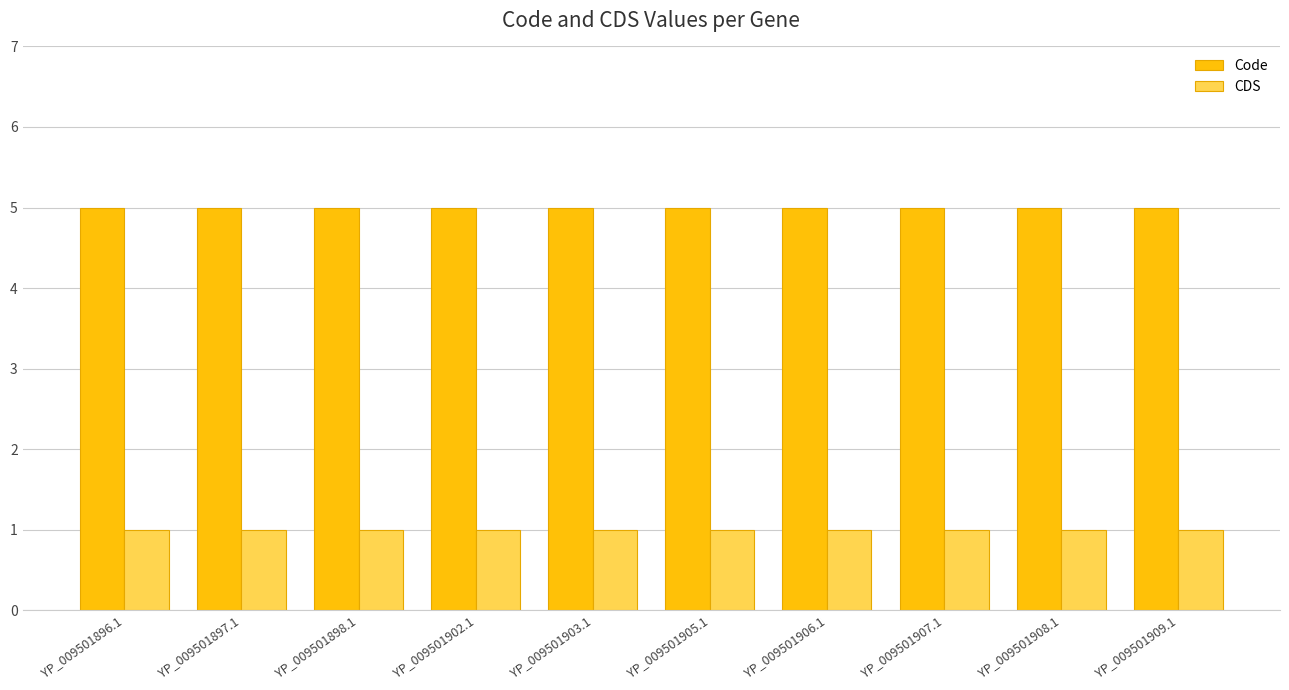

True or false: Code has a value of 2 at YP_009501902.1.

False